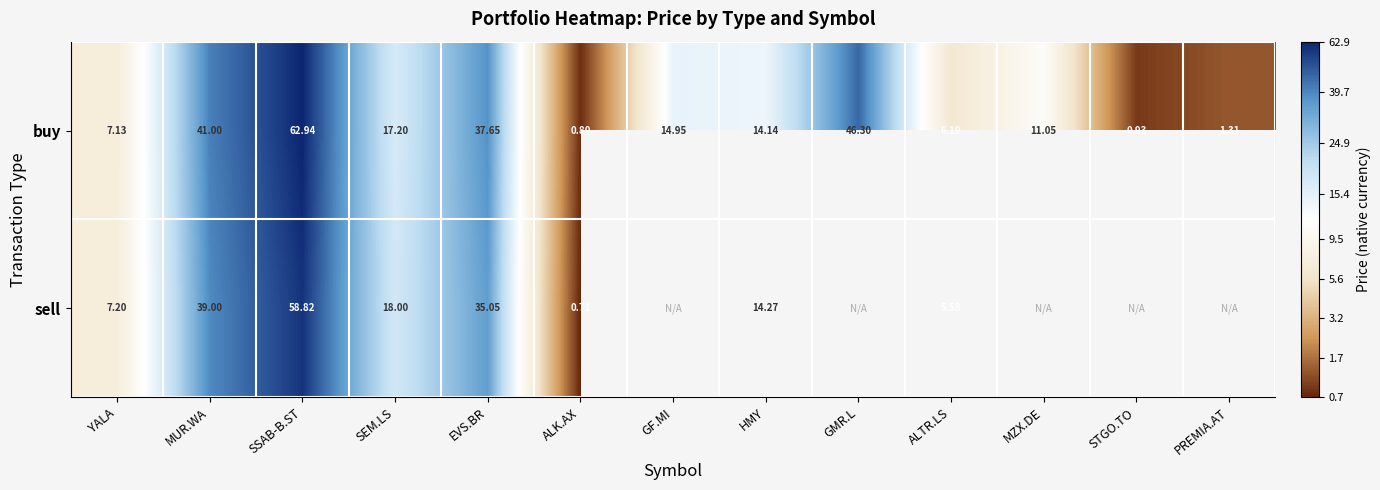

Is the value of sell at ALK.AX greater than the value of buy at ALTR.LS?

No